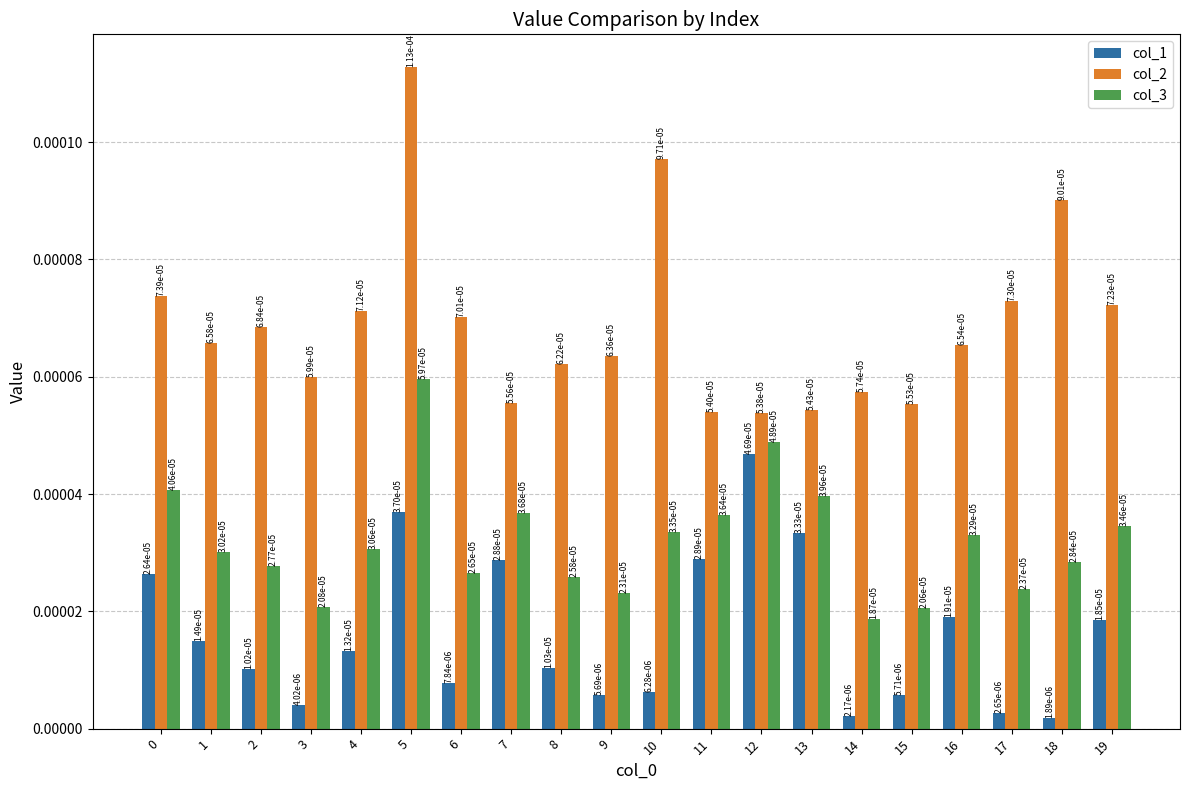

Which category has the lowest value across all series?

18